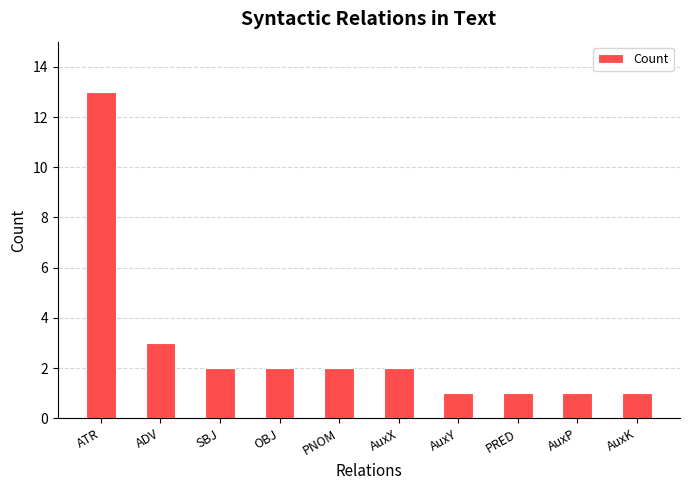

What is the label of the 10th bar from the left?

AuxK